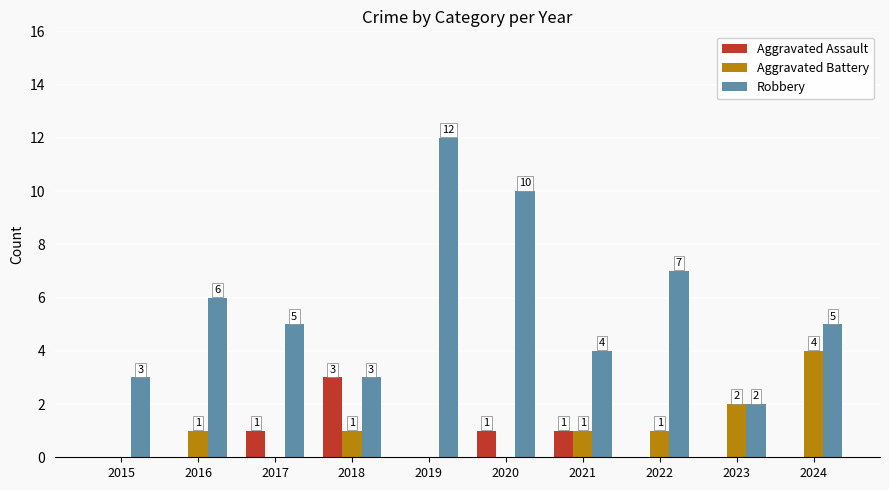

What is the sum of all Robbery values?

57